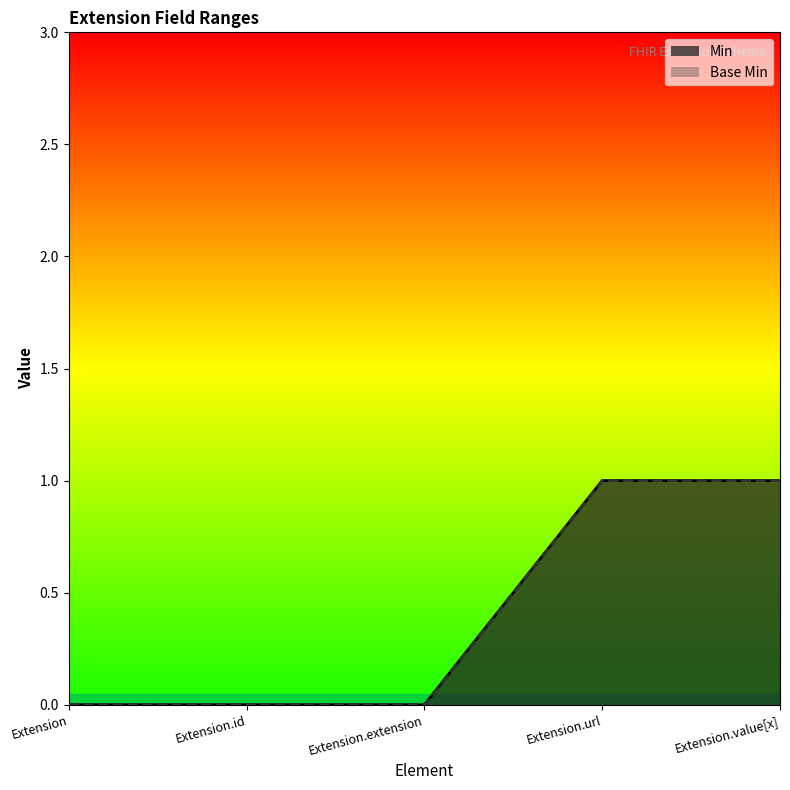

Reading left to right, list all the values displayed in this chart.

Min: 0	0	0	1	1
Base Min: 0	0	0	1	1